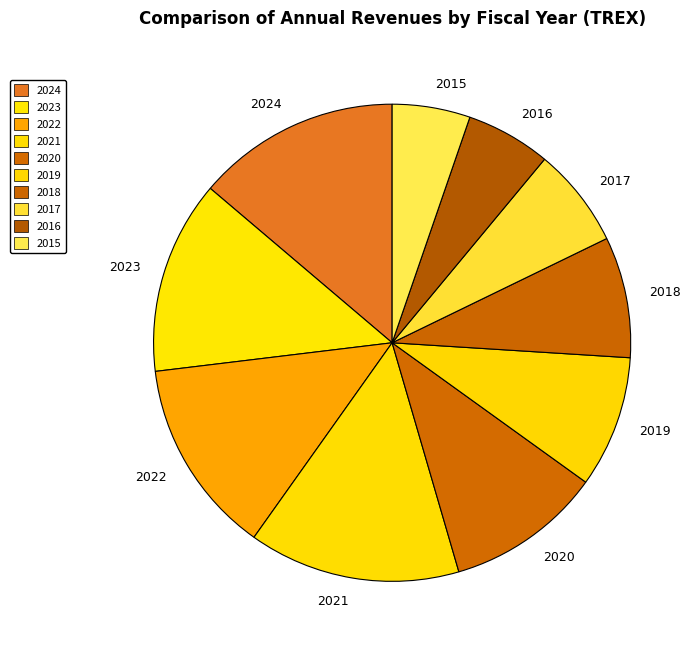

What is the largest slice in the pie chart?

2021